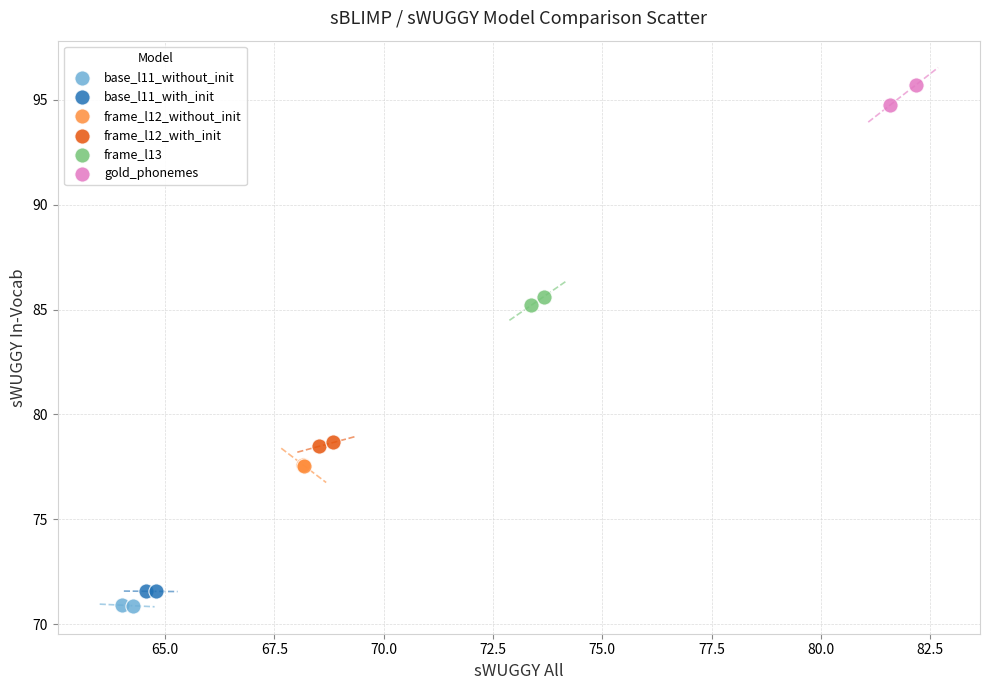

Which series reaches the maximum Y coordinate?

gold_phonemes